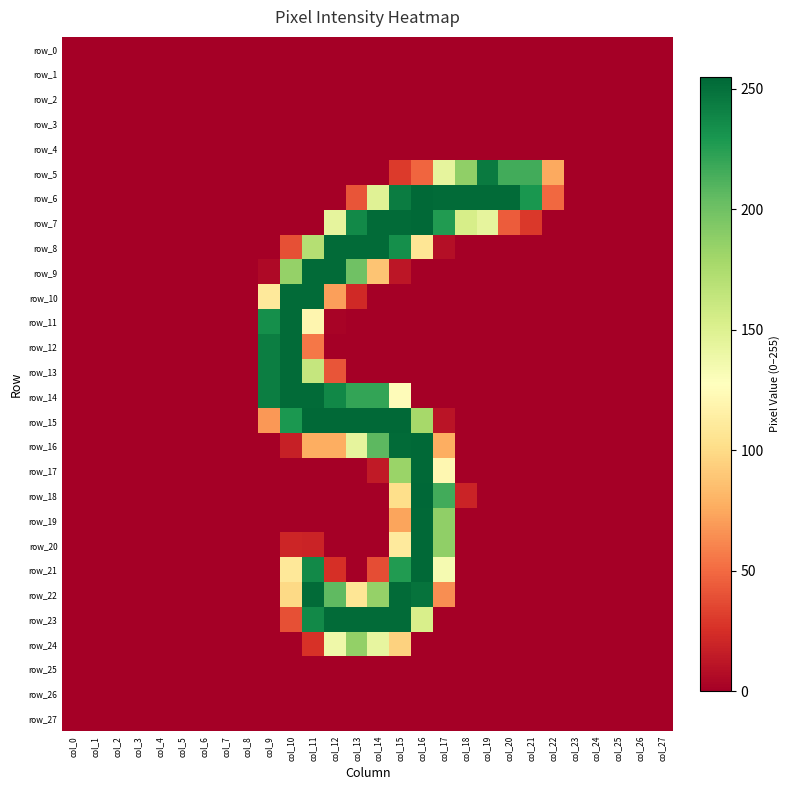

The value of row_6 at col_16 is 254. True or false?

True